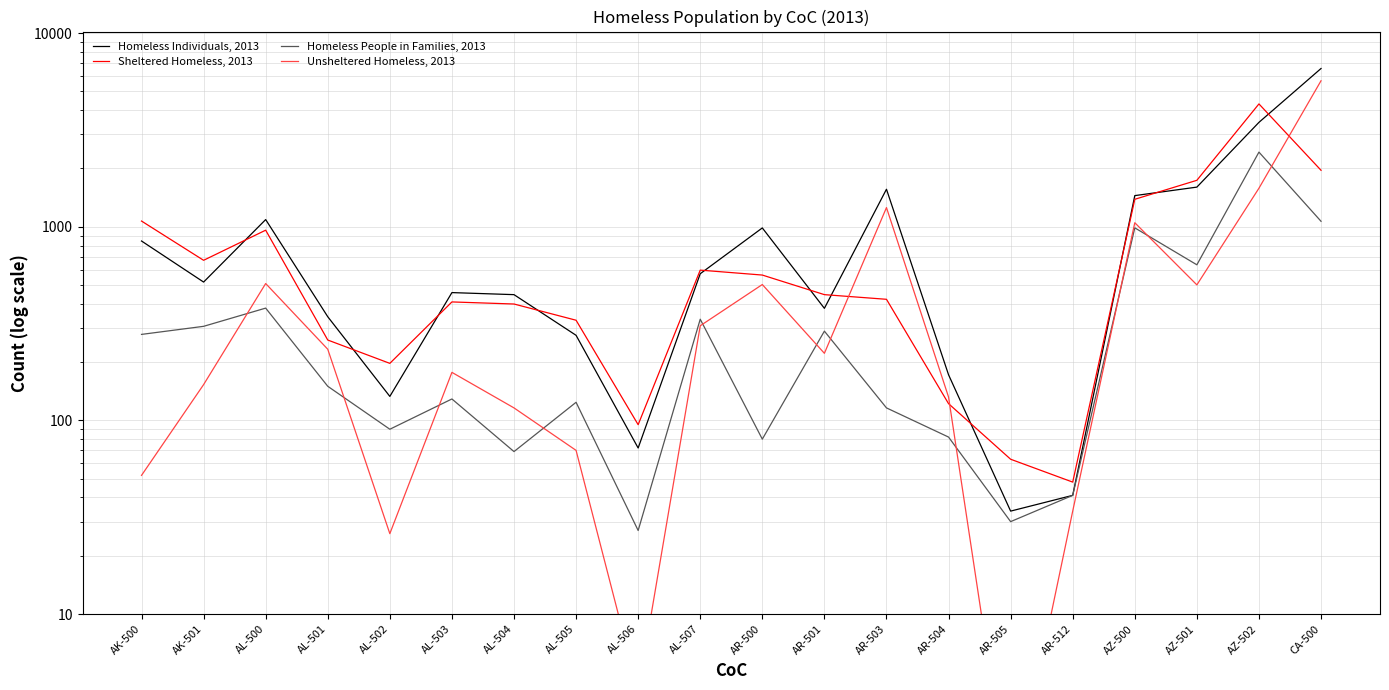

Rank the series at AL-500 from lowest to highest value.

Homeless People in Families, 2013, Unsheltered Homeless, 2013, Sheltered Homeless, 2013, Homeless Individuals, 2013